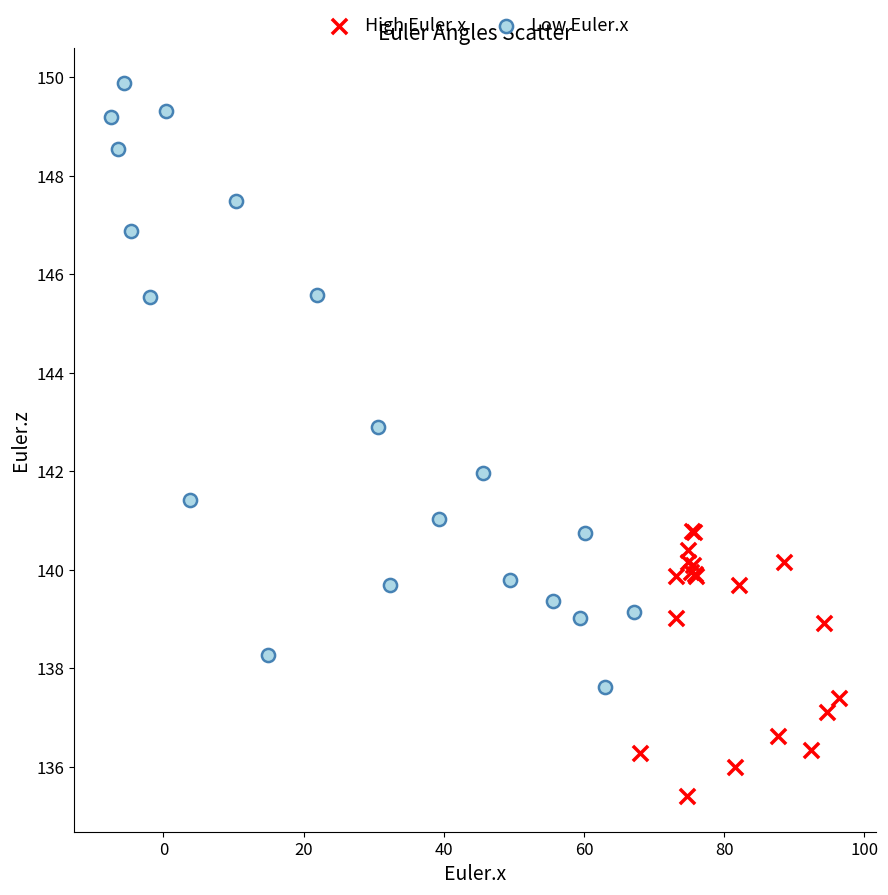

Which series contains the lowest Y value?

High Euler.x